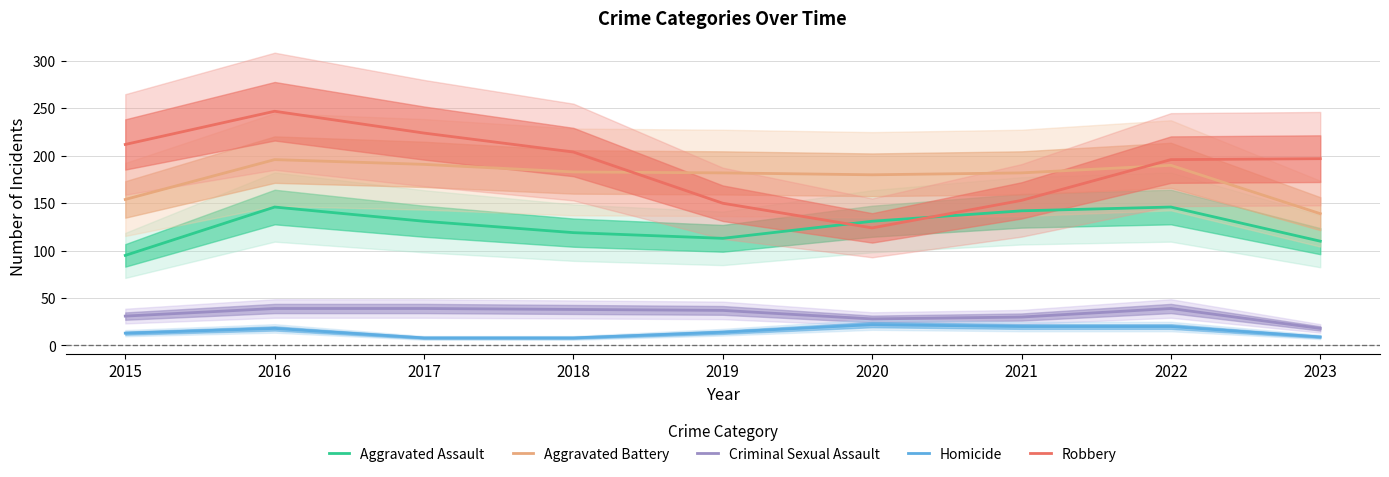

Count the number of categories in the chart.

9